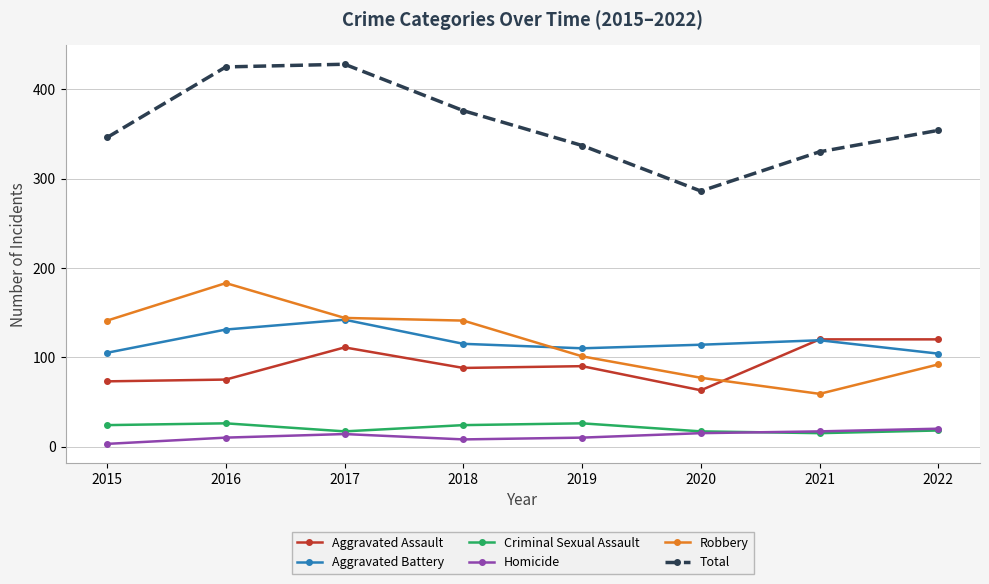

List the series in order of their peak value, highest first.

Total, Robbery, Aggravated Battery, Aggravated Assault, Criminal Sexual Assault, Homicide